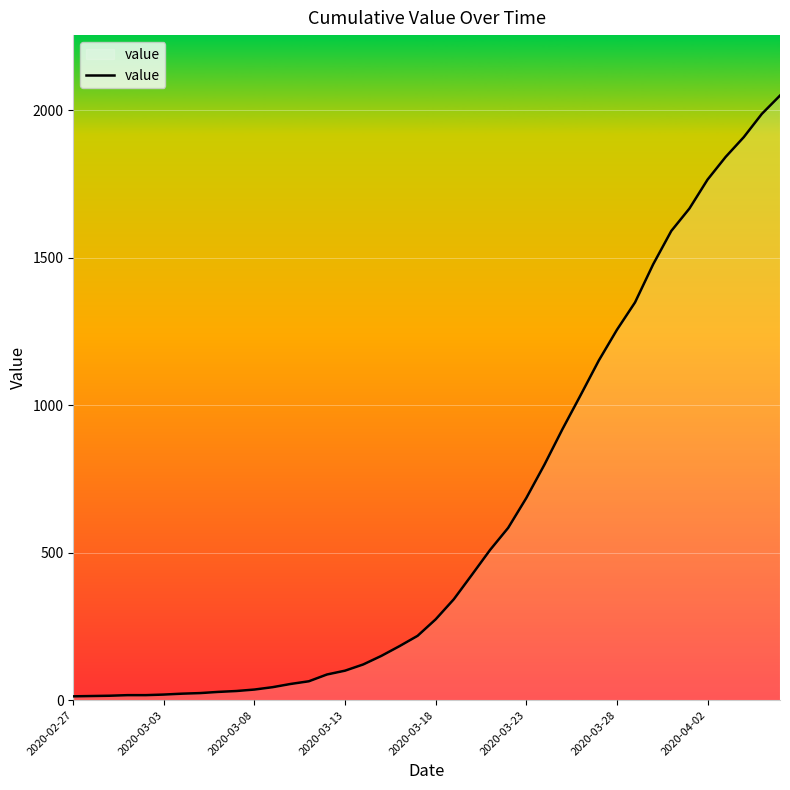

What is the greatest value displayed?

2049